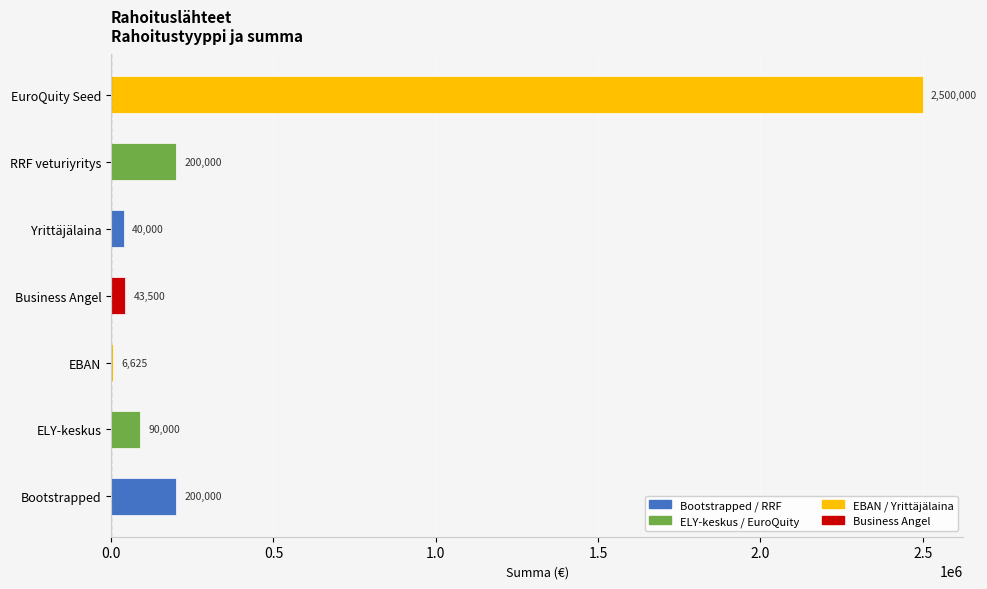

What is the approximate value at Yrittäjälaina, to the nearest 100?

40000